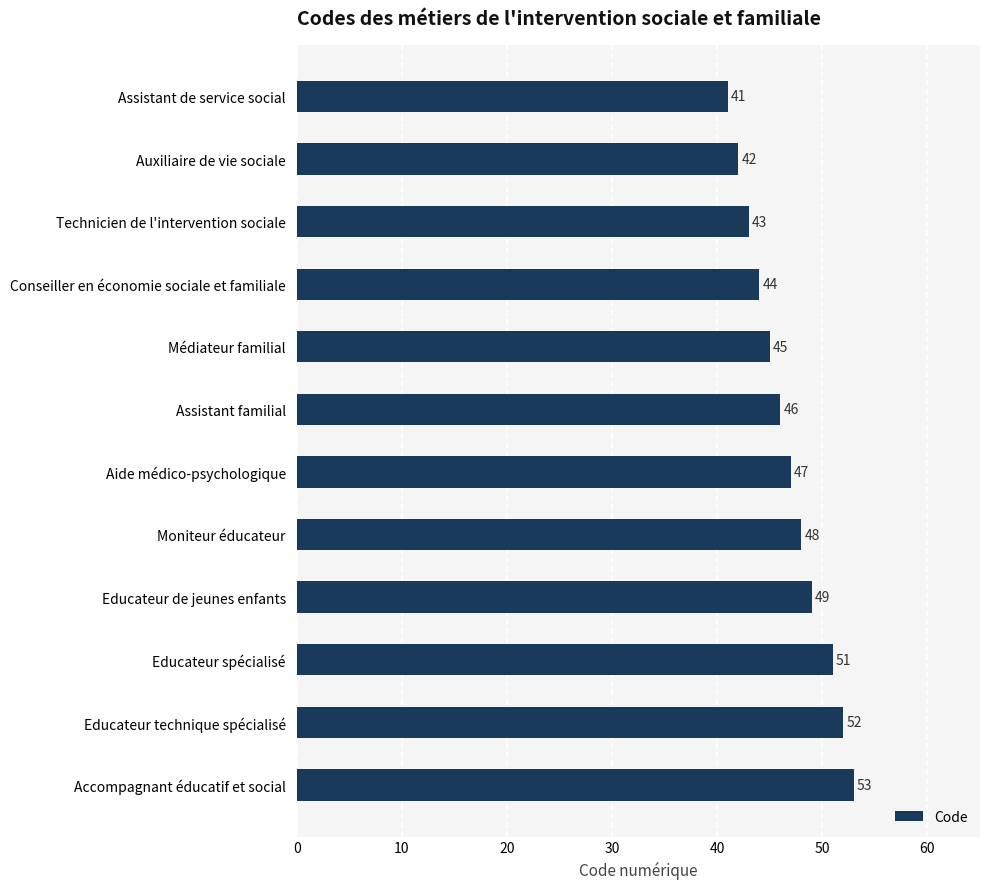

Rank the categories by value from lowest to highest.

Assistant de service social, Auxiliaire de vie sociale, Technicien de l'intervention sociale, Conseiller en économie sociale et familiale, Médiateur familial, Assistant familial, Aide médico-psychologique, Moniteur éducateur, Educateur de jeunes enfants, Educateur spécialisé, Educateur technique spécialisé, Accompagnant éducatif et social